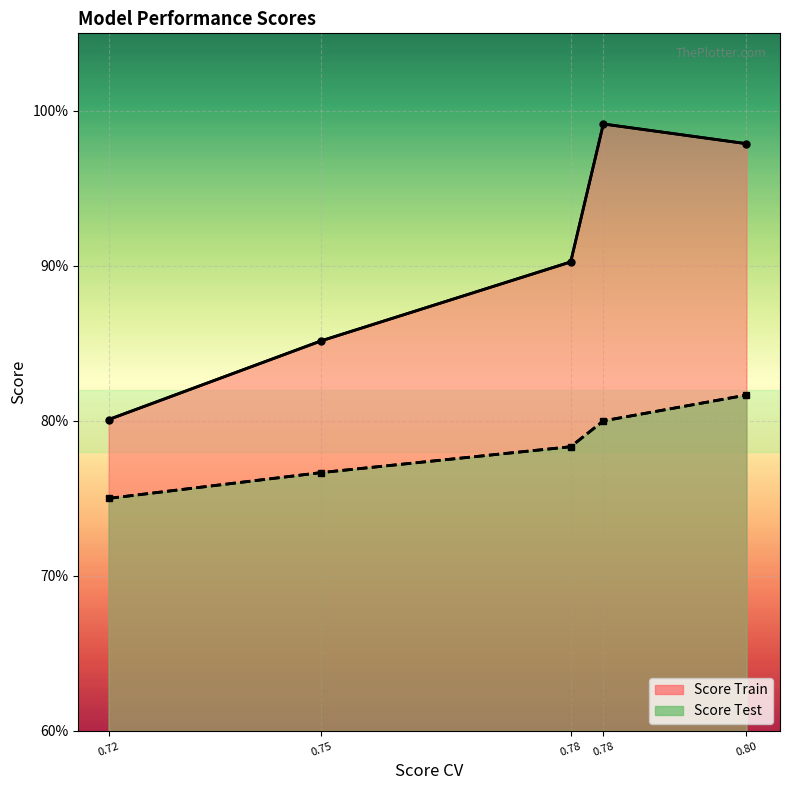

Which series has the largest total across all categories?

Score Train